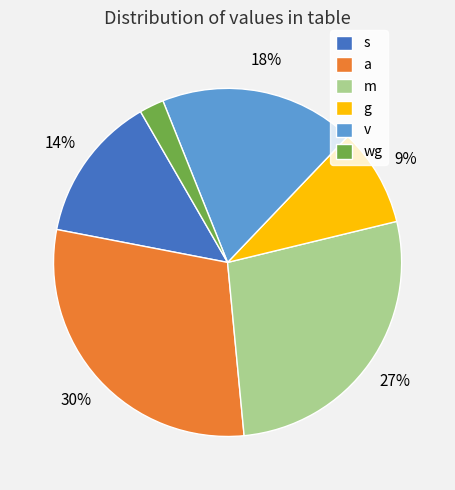

Between g and v, which is larger?

v